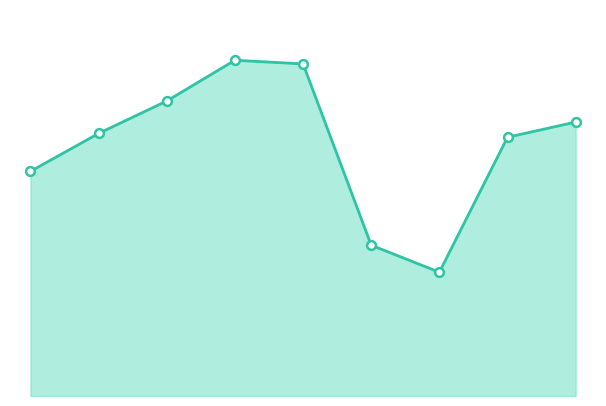

Which series contains the highest Y value?

Theft line